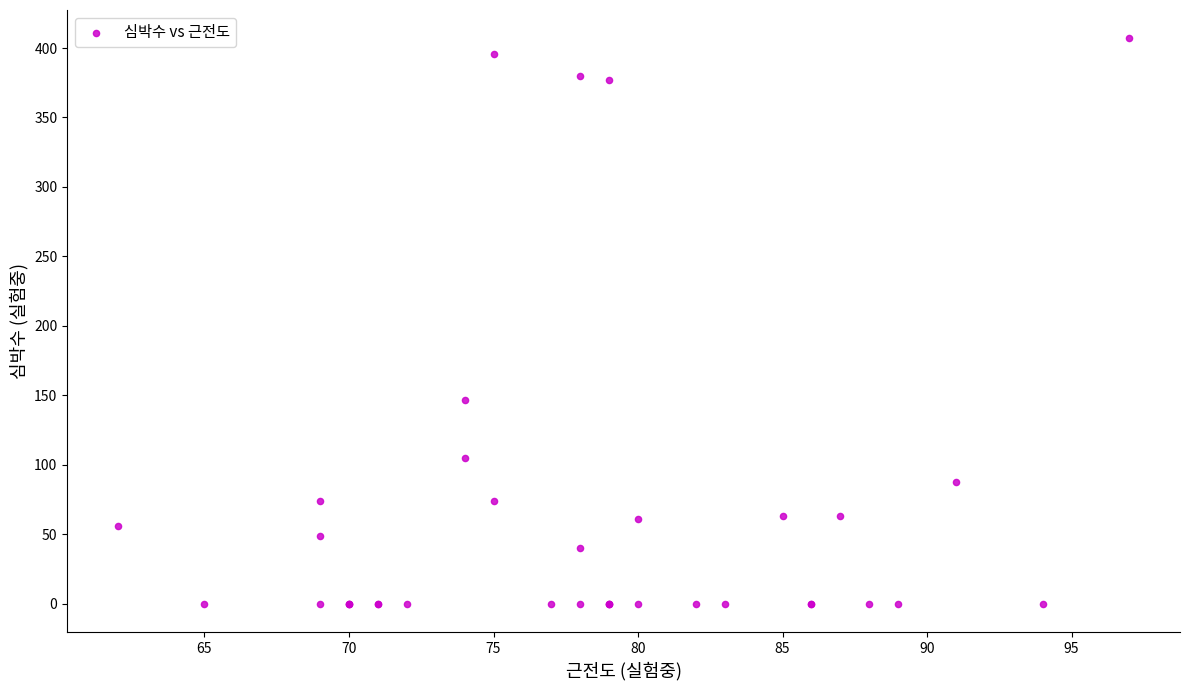

What Y value in the scatter plot is closest to 203?

147